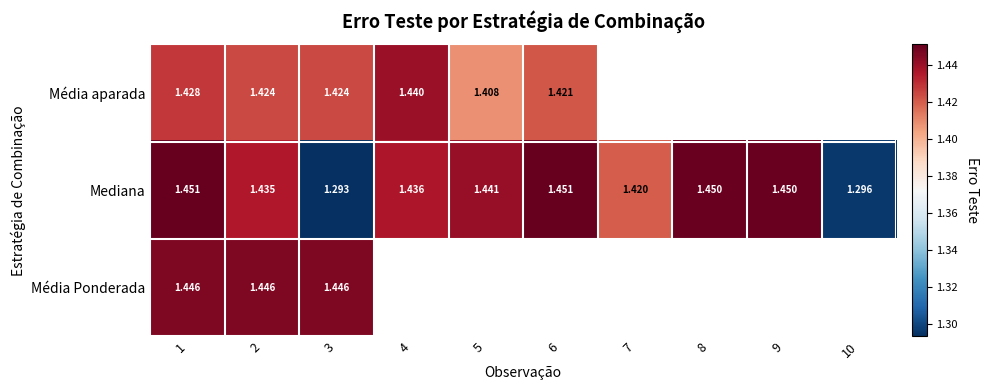

At how many categories does at least one series exceed 1?

10